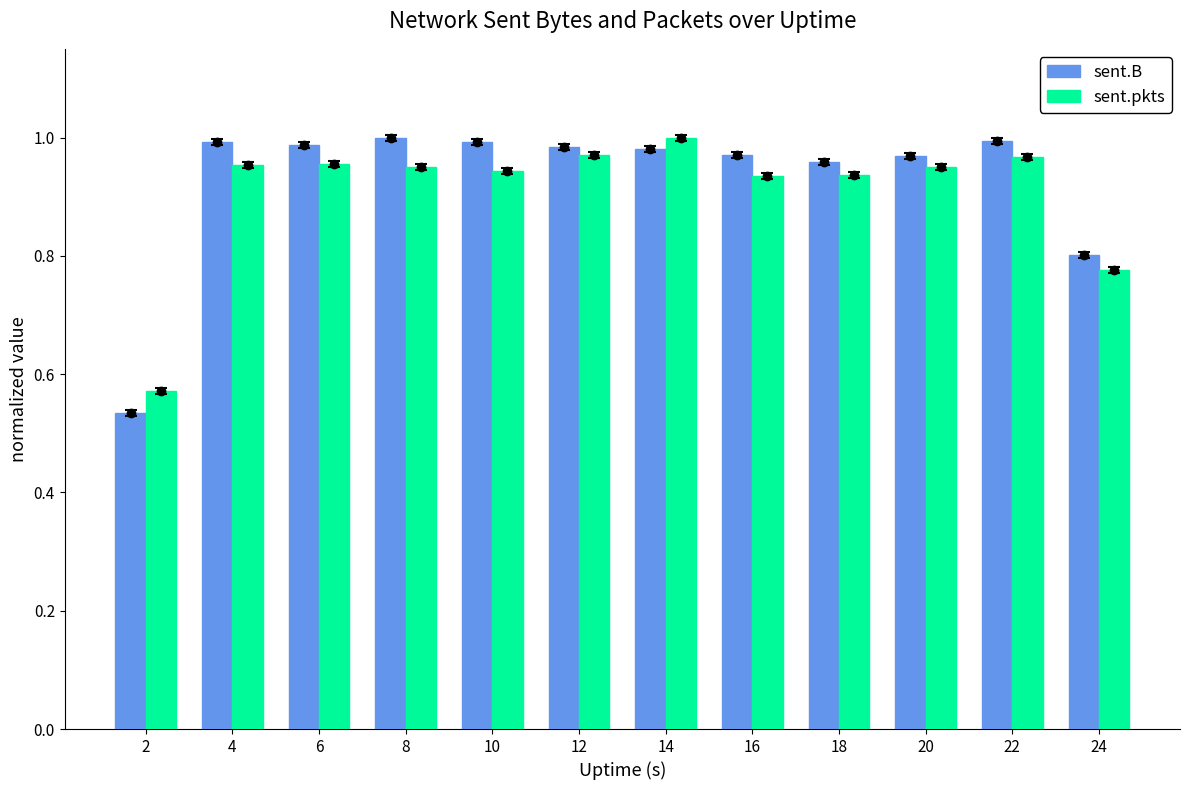

Reading left to right, list all the values displayed in this chart.

sent.B: 0.5	1.0	1.0	1.0	1.0	1.0	1.0	1.0	1.0	1.0	1.0	0.8
sent.pkts: 0.6	1.0	1.0	0.9	0.9	1.0	1.0	0.9	0.9	1.0	1.0	0.8